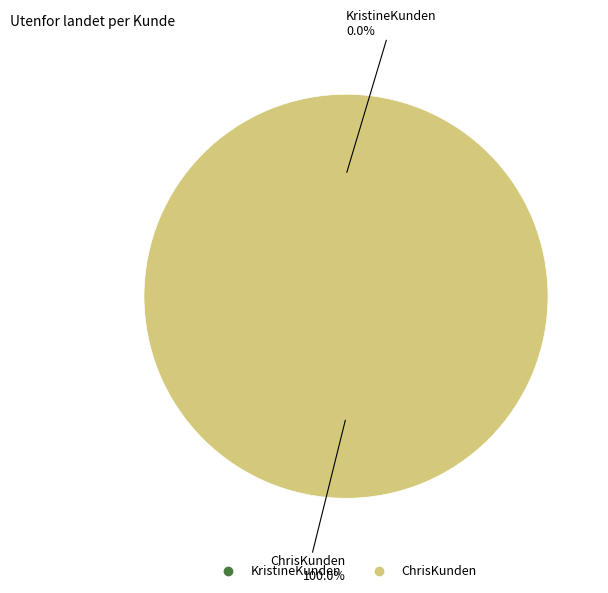

Is there any slice that represents more than half of the pie?

Yes